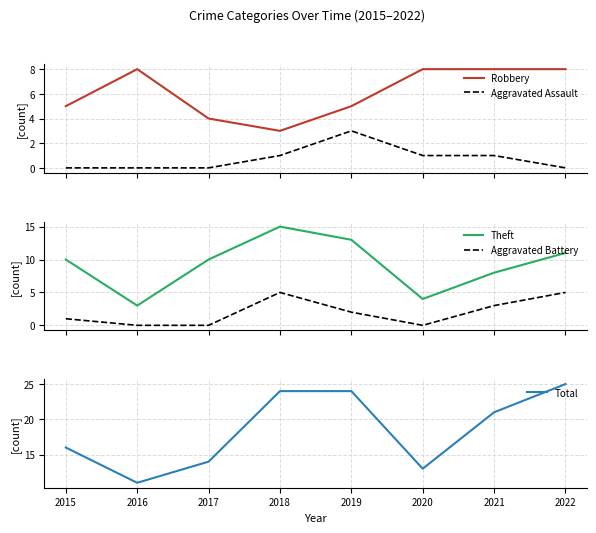

What value does the Robbery series have at 2019?

5